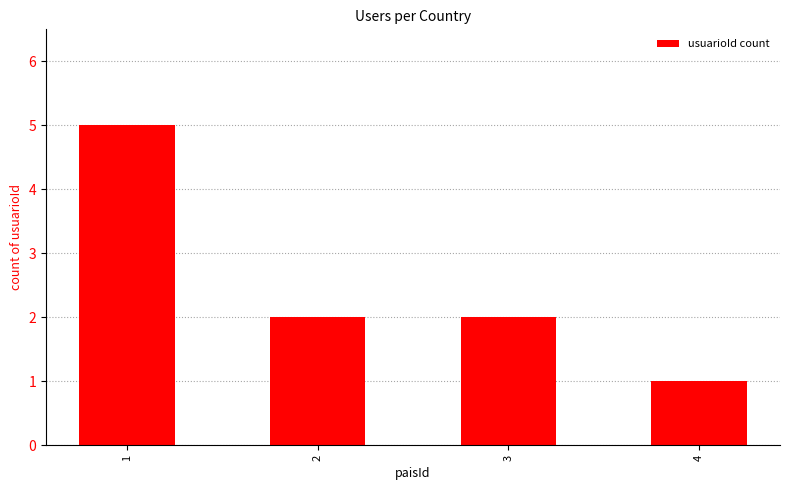

Reading left to right, extract all data points from this chart.

5	2	2	1